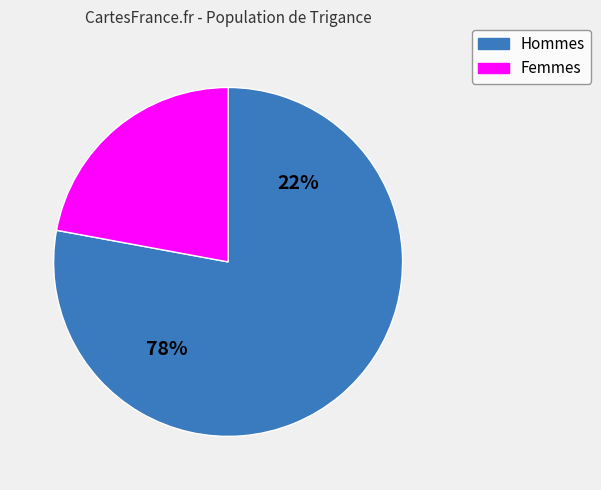

What percentage is NOT represented by 278.5?

22.1%